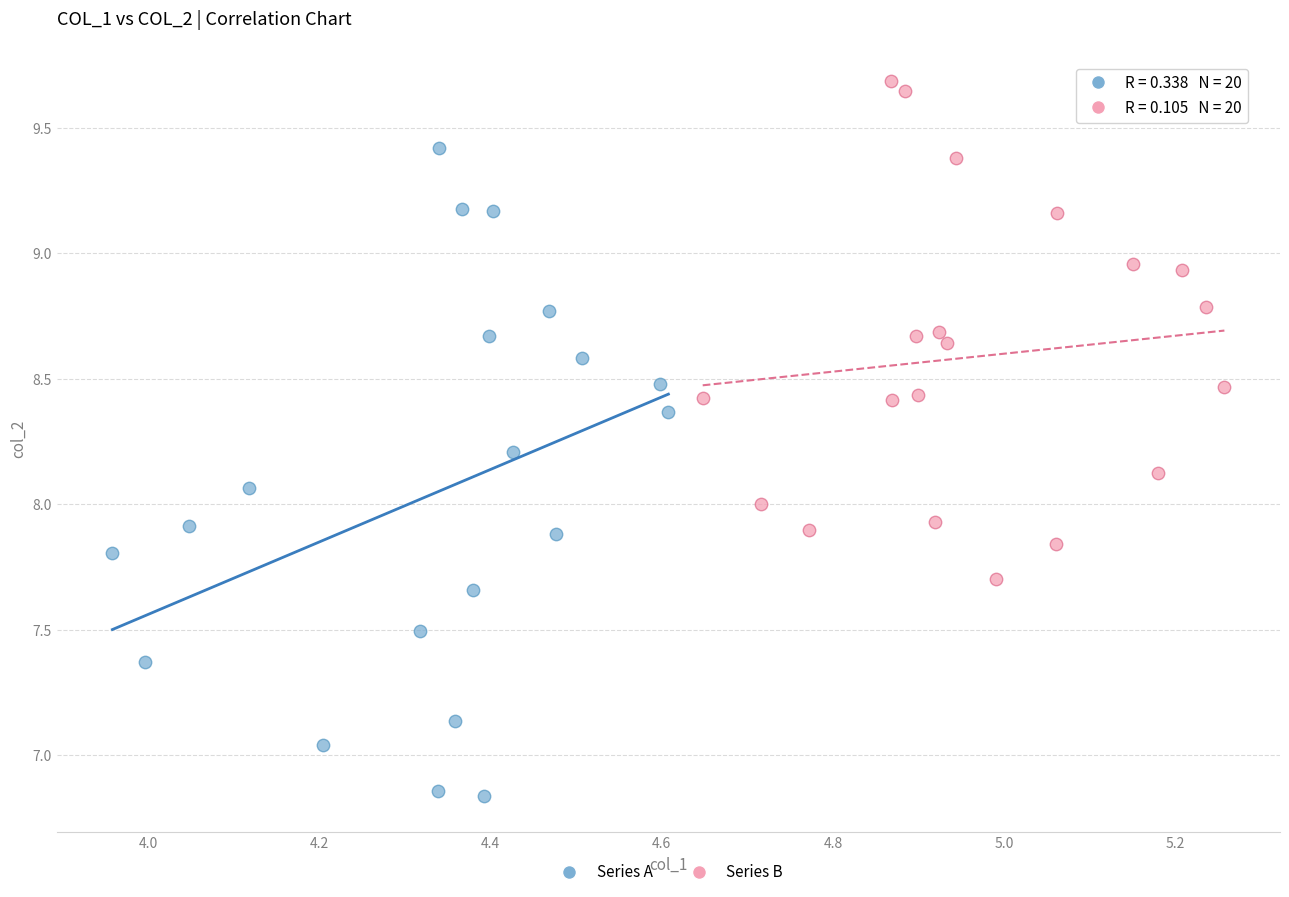

Which series contains the lowest Y value?

Series A